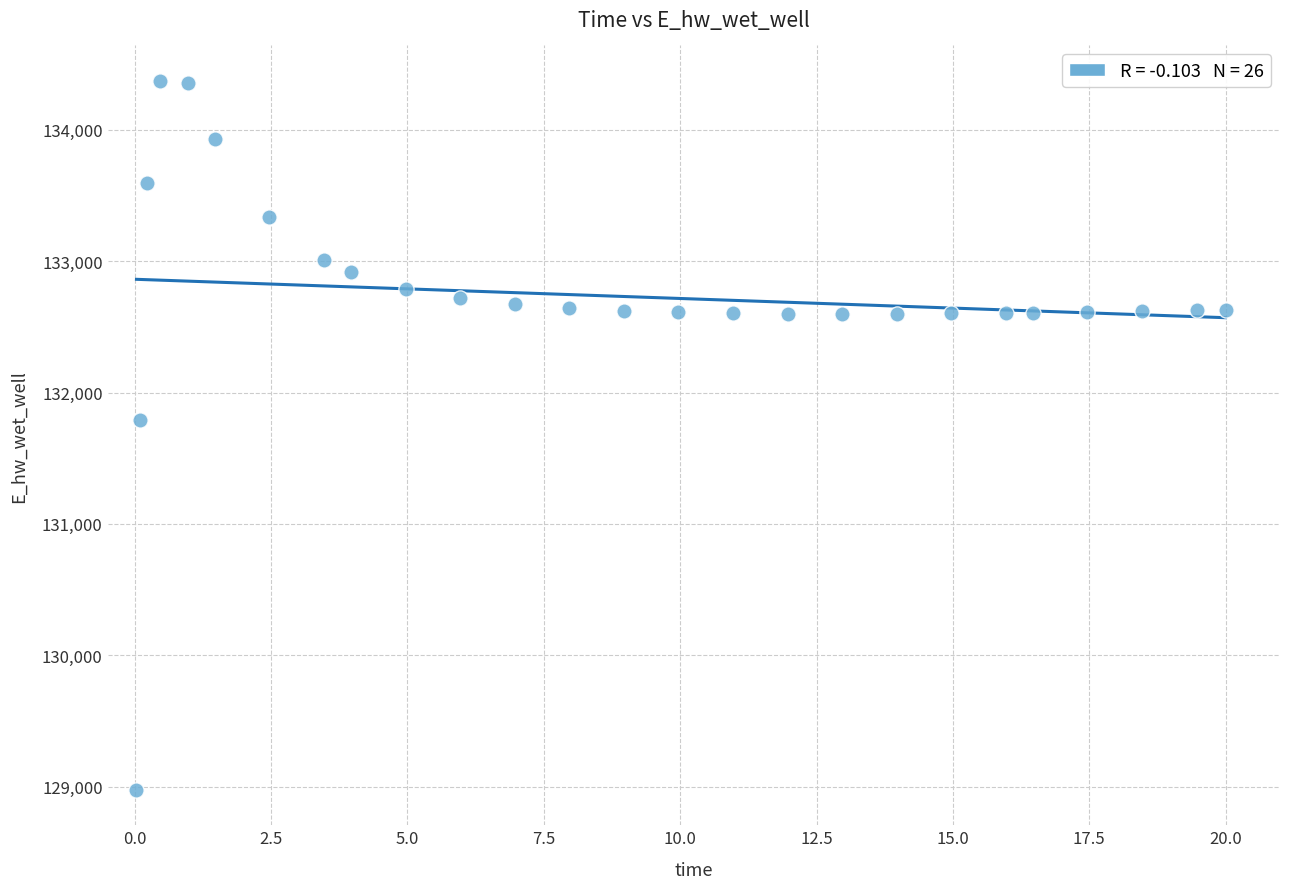

What Y value in the scatter plot is closest to 131673?

131790.8